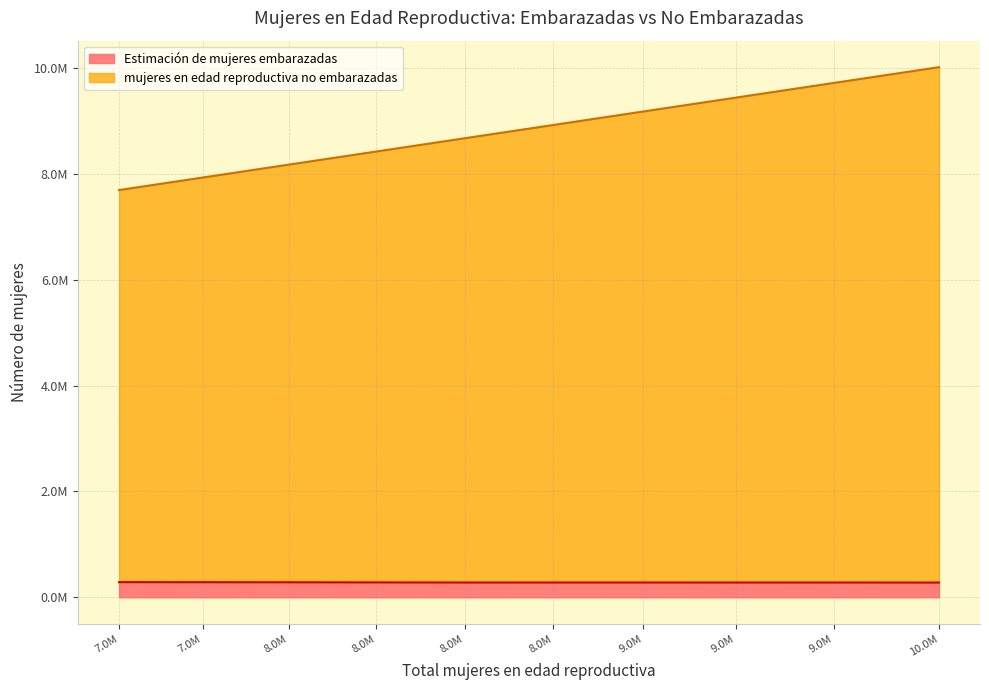

Does the chart have visible grid lines?

Yes